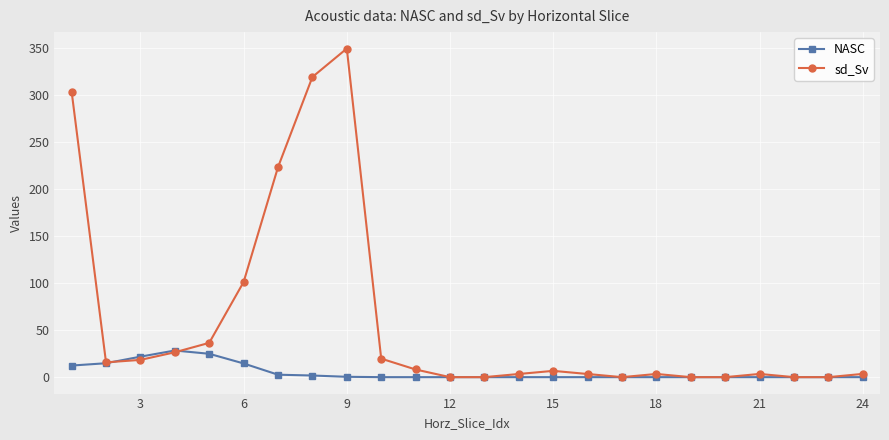

How many interior local peaks does the sd_Sv series have?

4